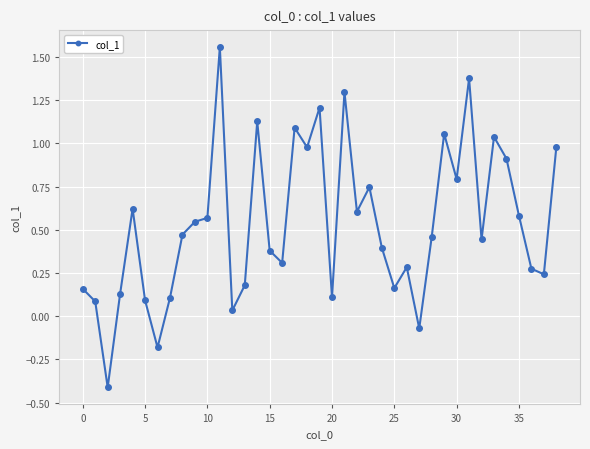

What is the sum of all values?

20.7